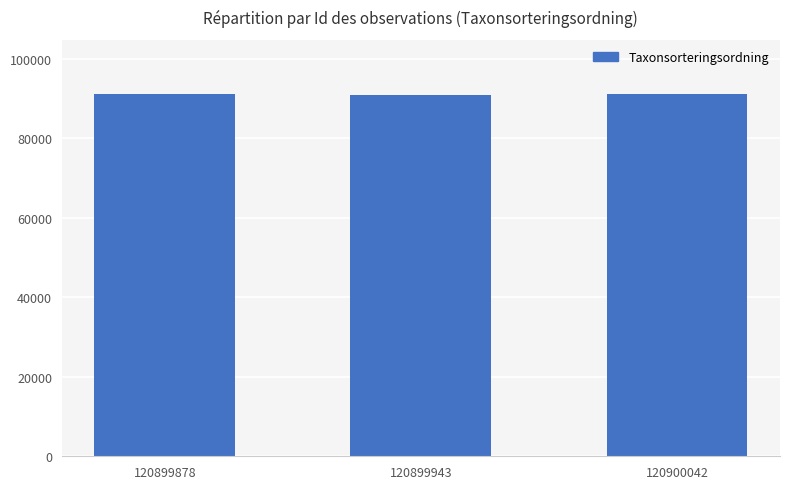

The chart shows a value of 90995 at 120899943. True or false?

True